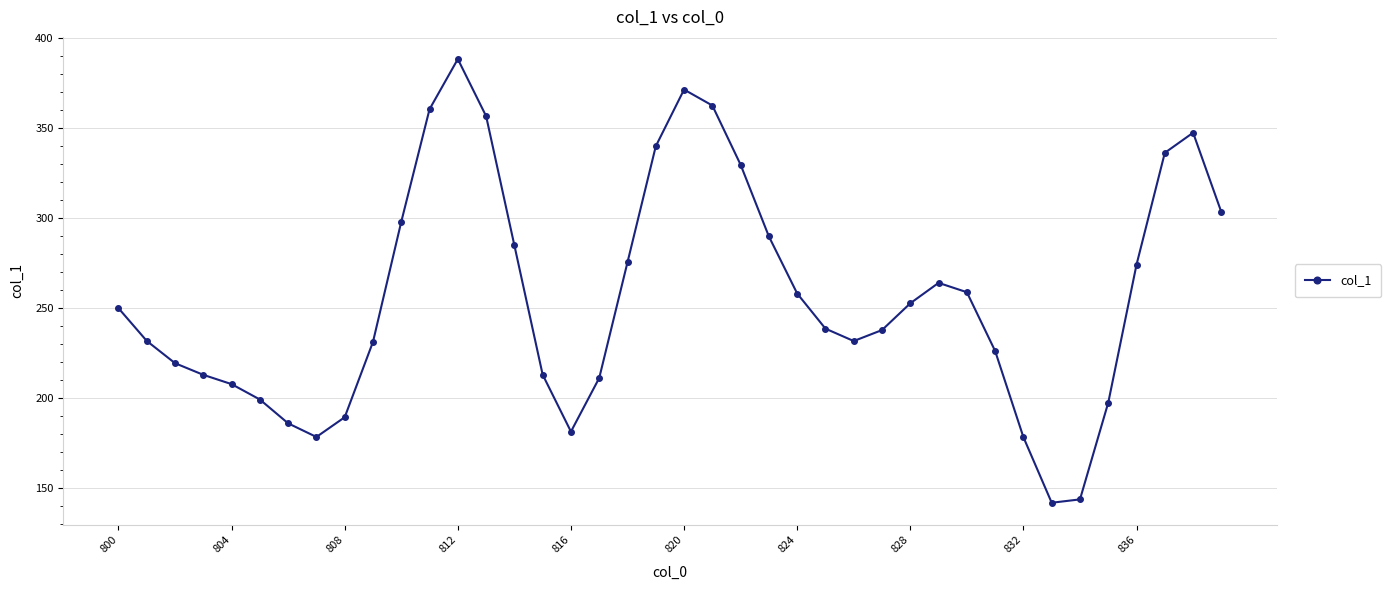

How many series are shown in this chart?

1